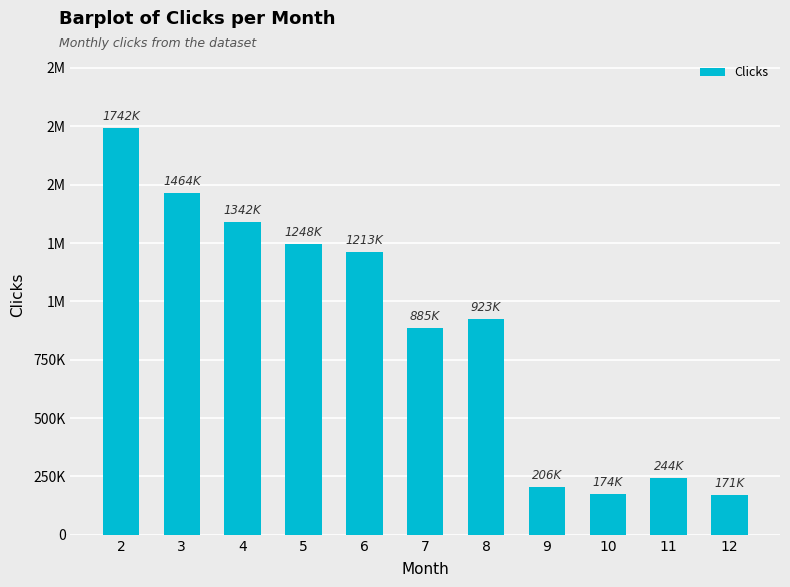

True or false: the data shows 280169 at 6.

False